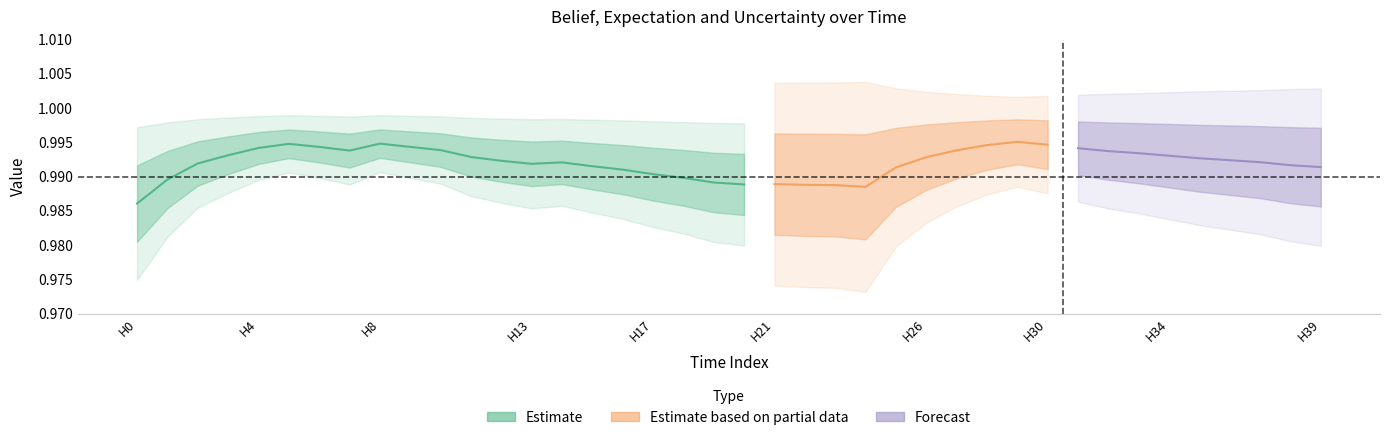

What is the value of the belief point at the 3rd from the left?

1.0